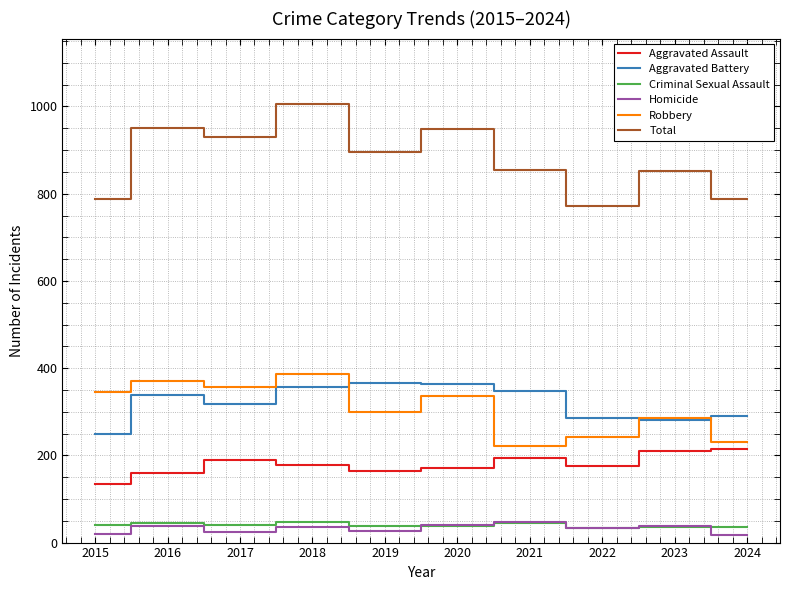

Does the chart display data point markers on the line(s)?

No